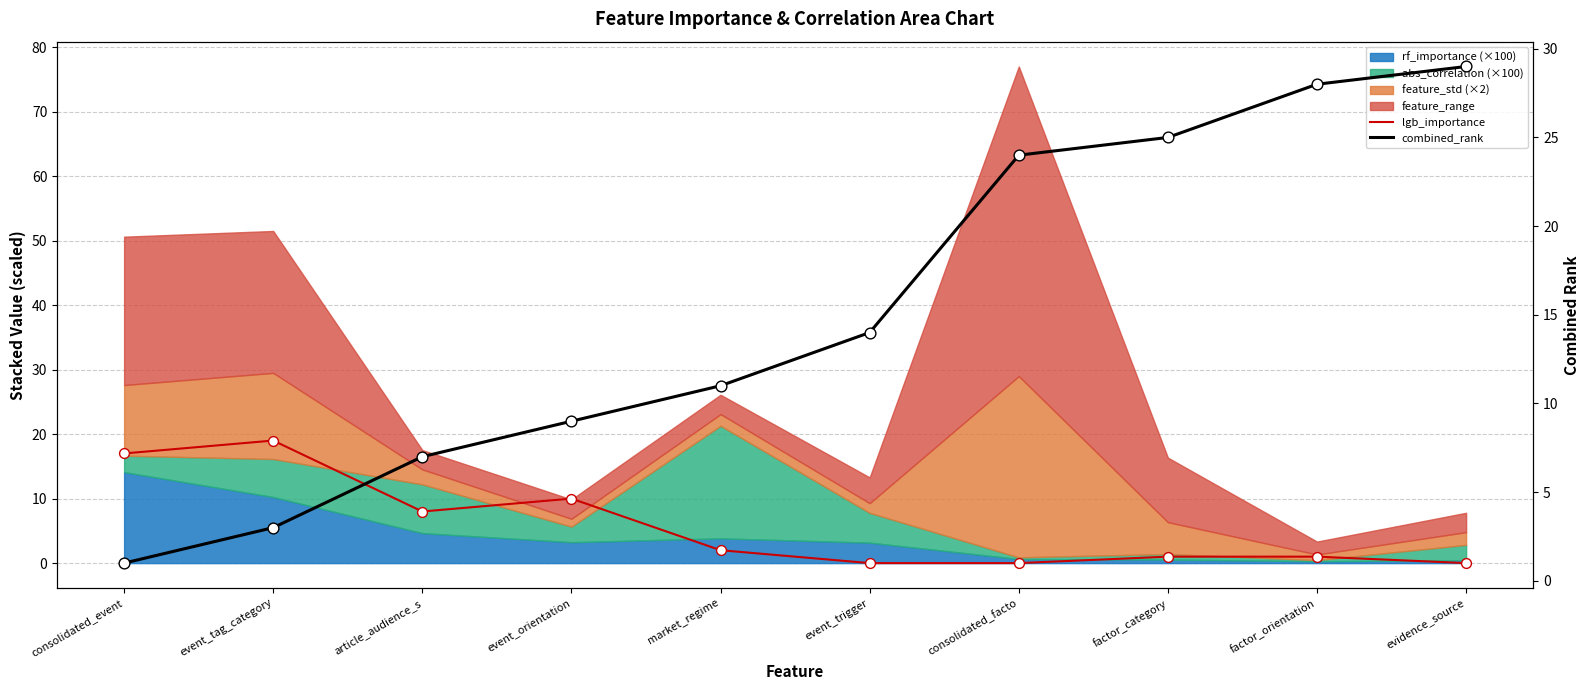

Is the value of combined_rank at event_trigger greater than the value of lgb_importance at consolidated_event?

No